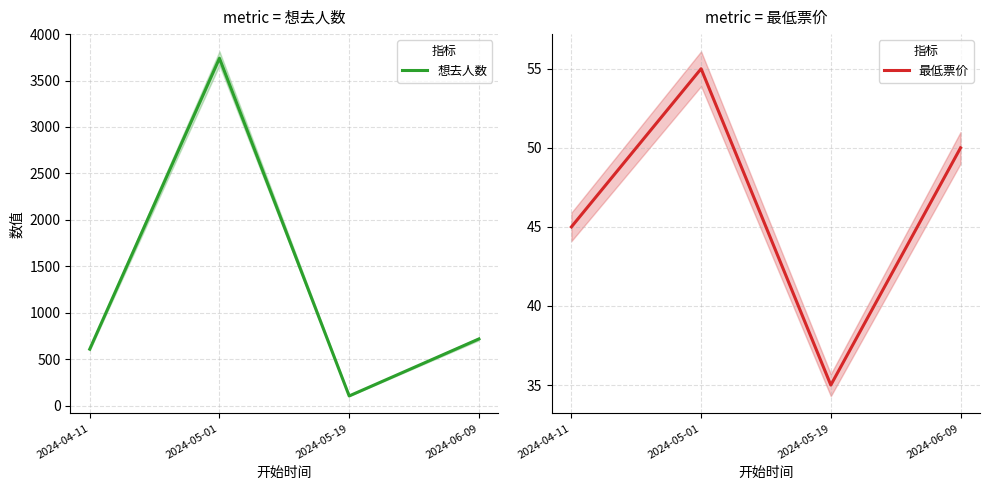

What is the minimum value shown in the chart?

35